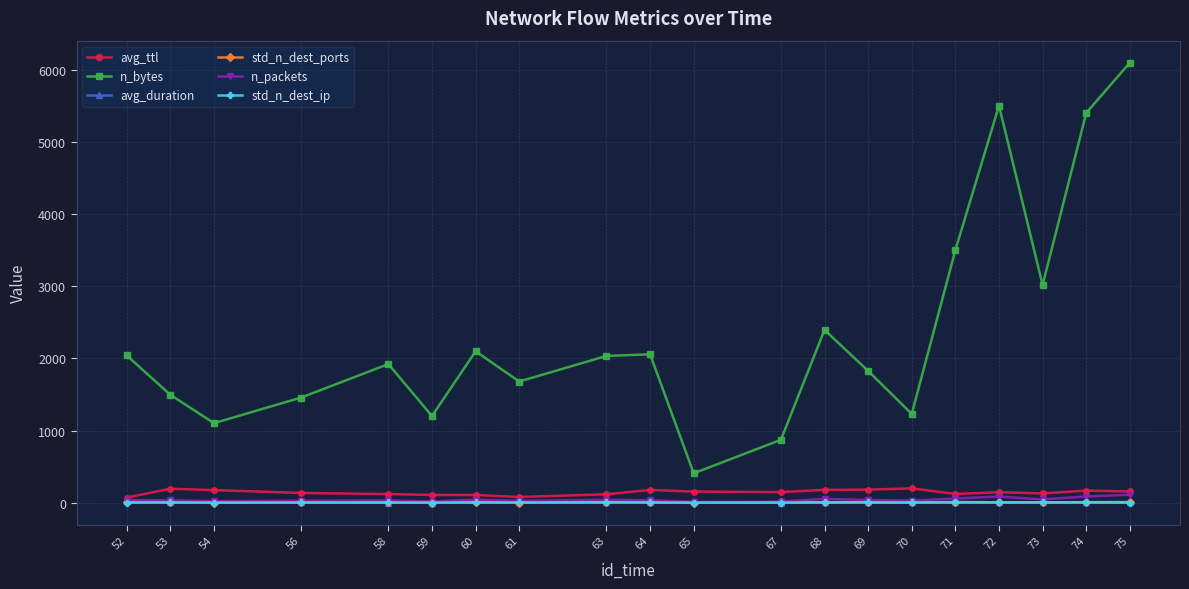

What is the greatest value displayed?

6105.0